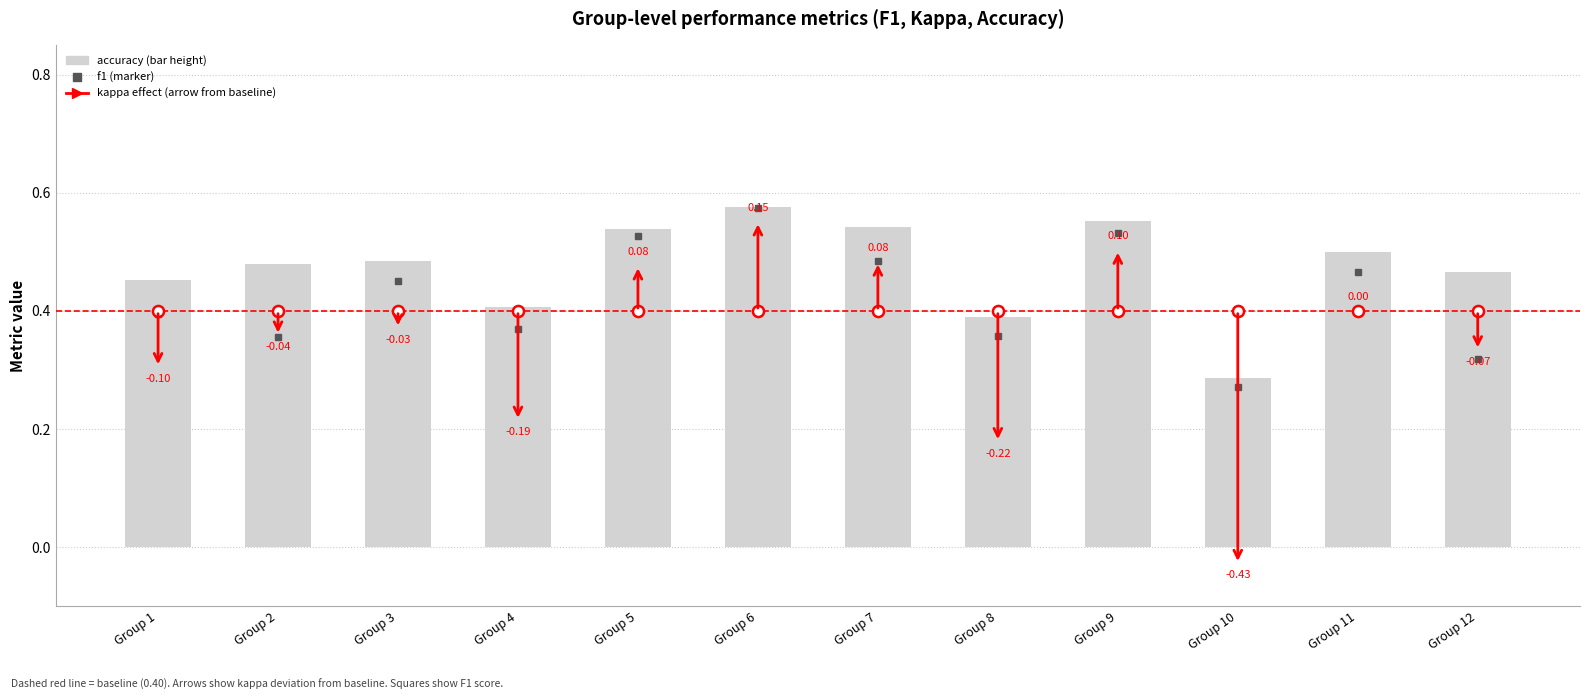

Between Group 1 and Group 8, which series saw the biggest shift?

accuracy